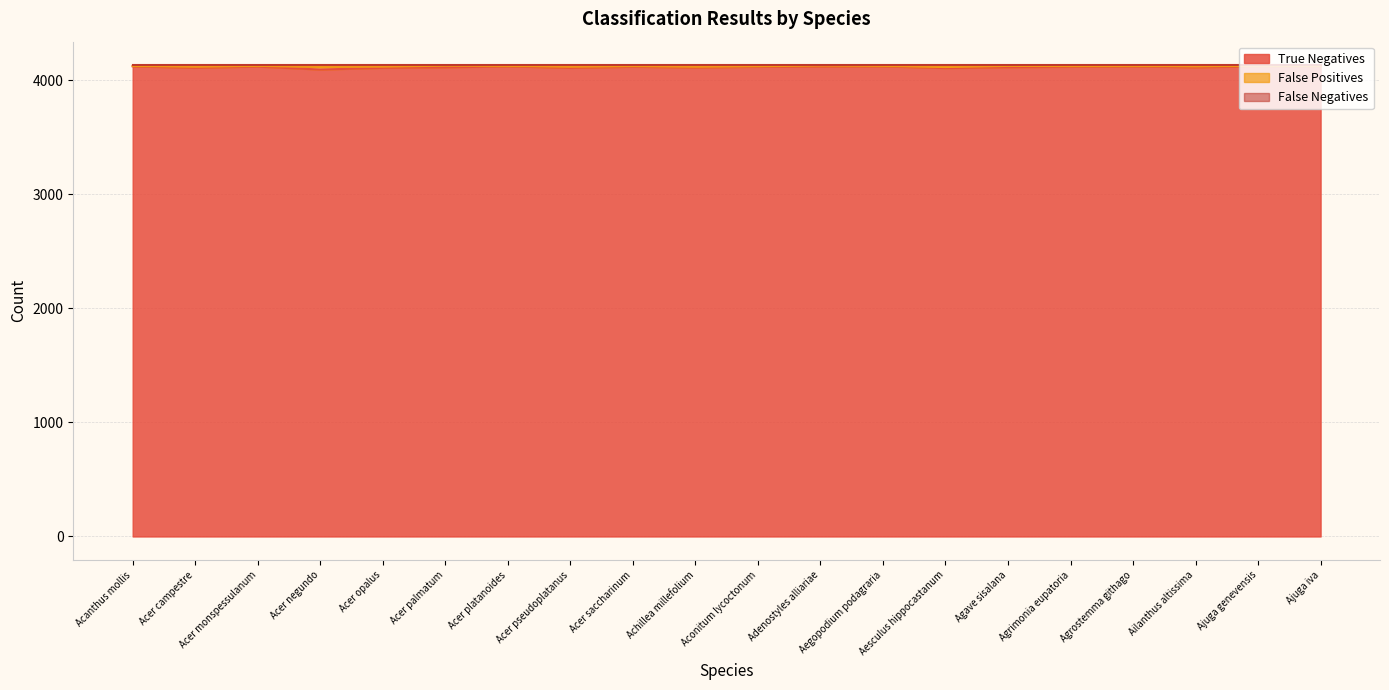

True or false: False Negatives and True Negatives cross at least once.

False